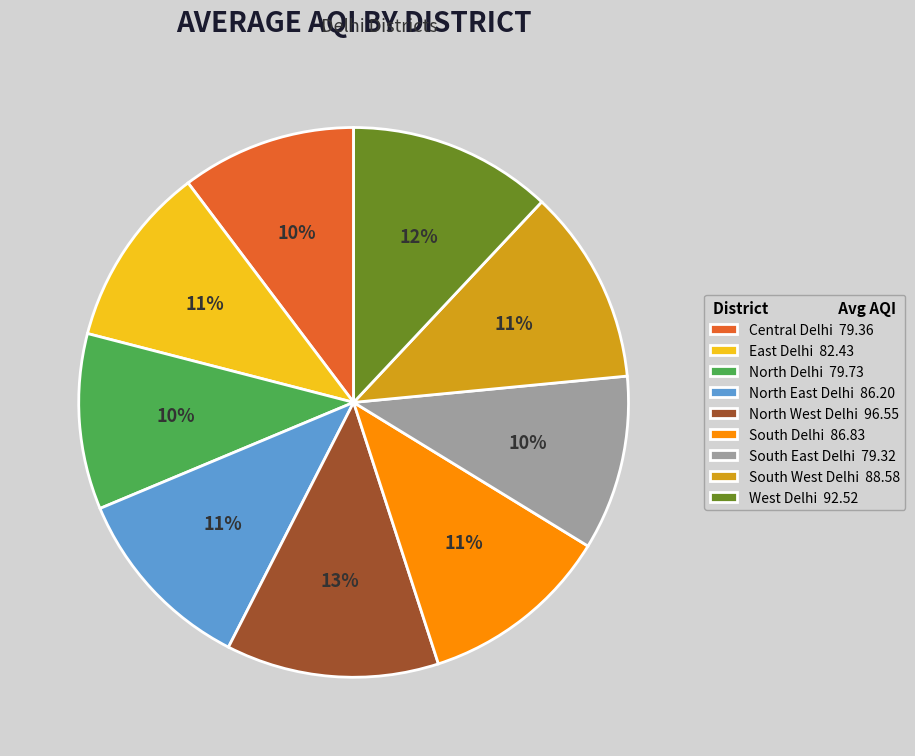

Is there a majority slice in this chart?

No